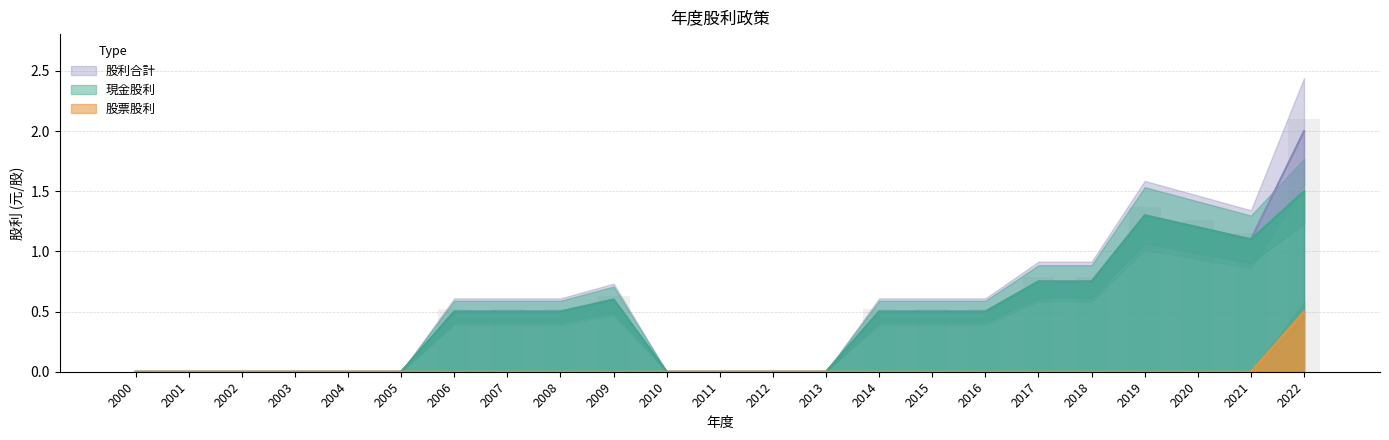

Between 2001 and 2012, which is larger?

2001